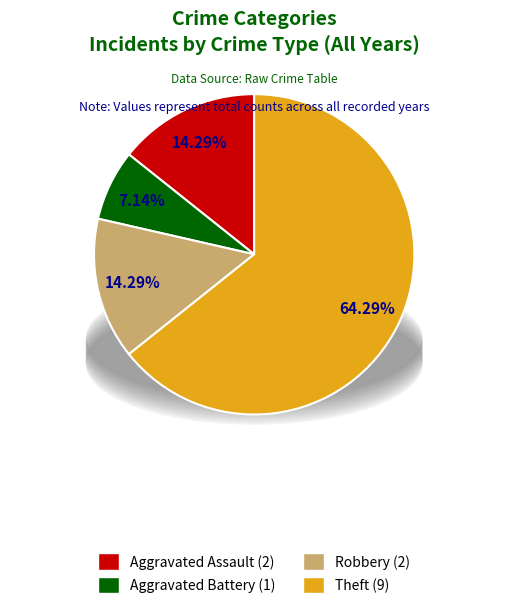

True or false: Aggravated Assault accounts for 14% of the total.

True